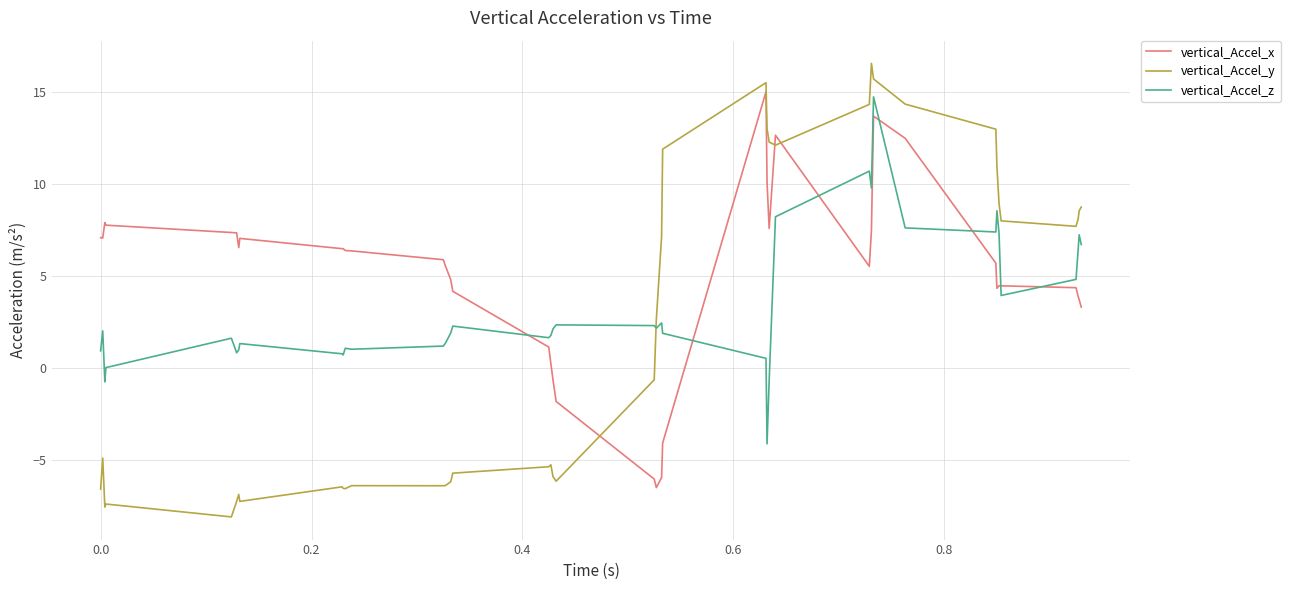

What is the difference between the maximum and minimum values in the vertical_Accel_z series?

18.9